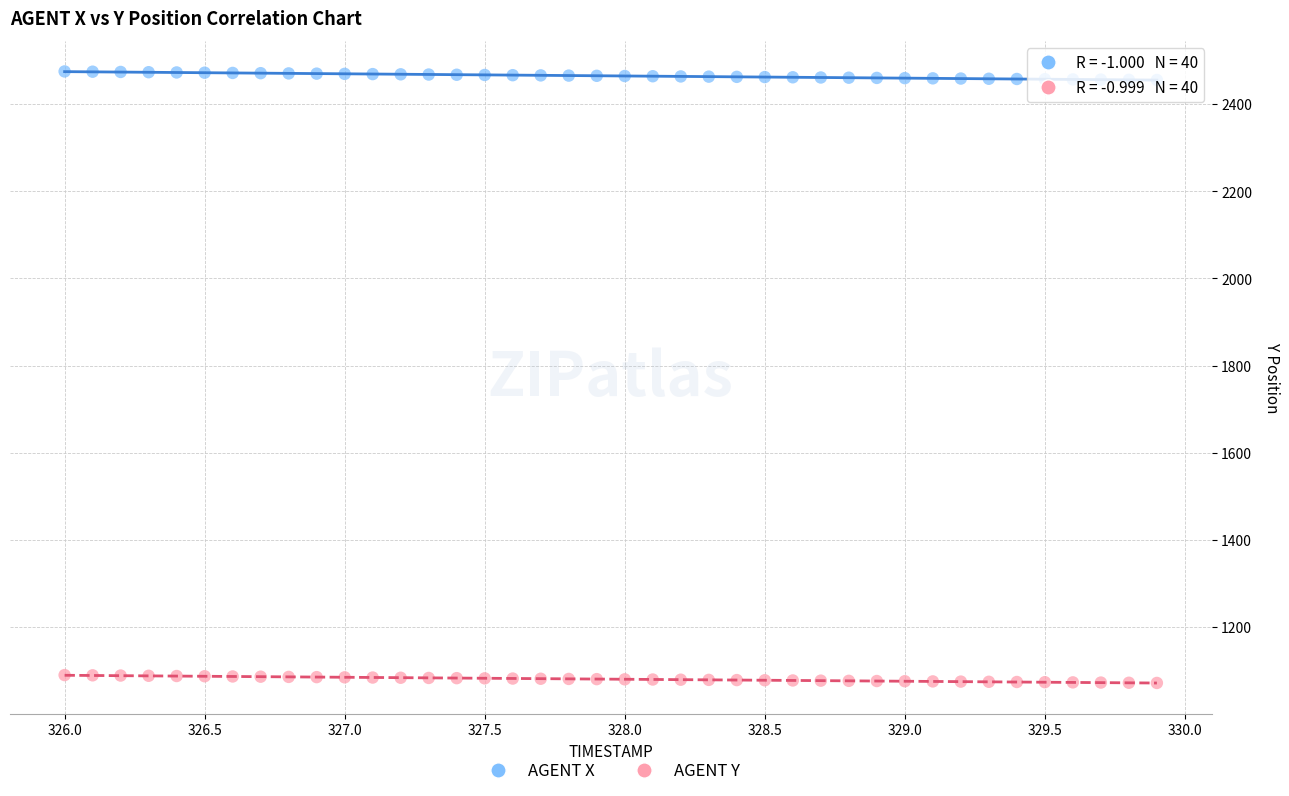

Which series reaches the maximum Y coordinate?

AGENT X